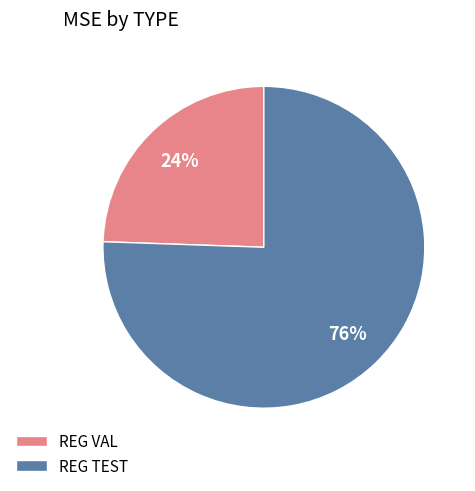

What is the smallest slice in the pie chart?

REG VAL